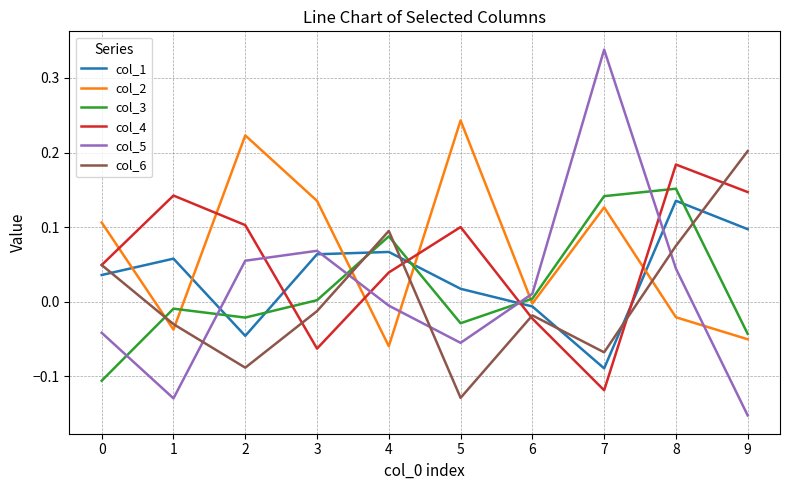

Which category has the highest value across all series?

7